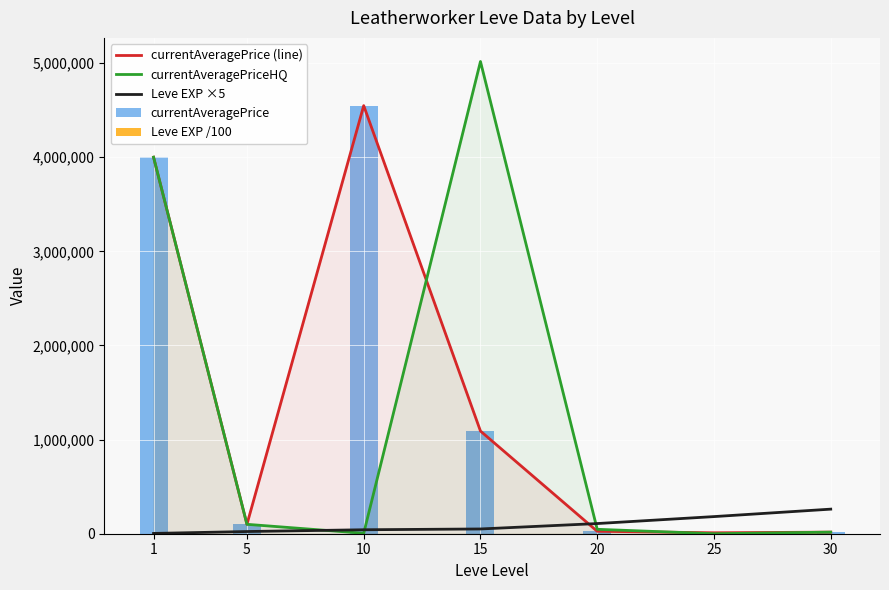

How many values in the currentAveragePrice series are below 100000?

3